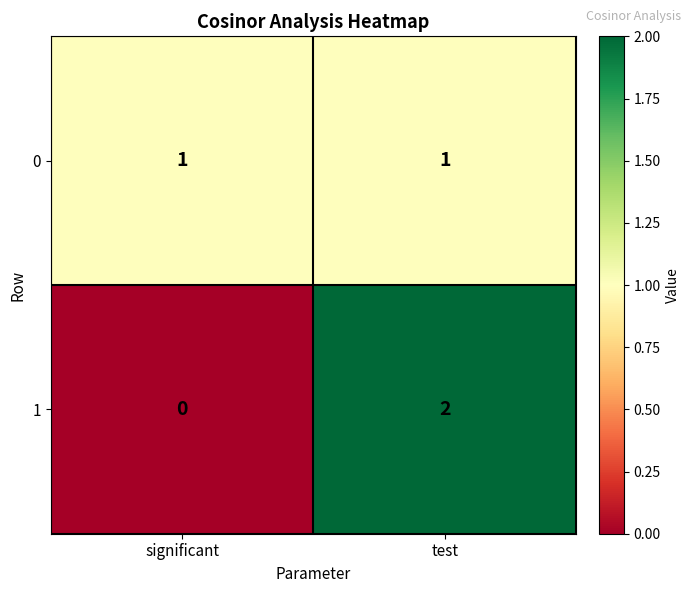

At which category does the chart reach its minimum across all series?

significant